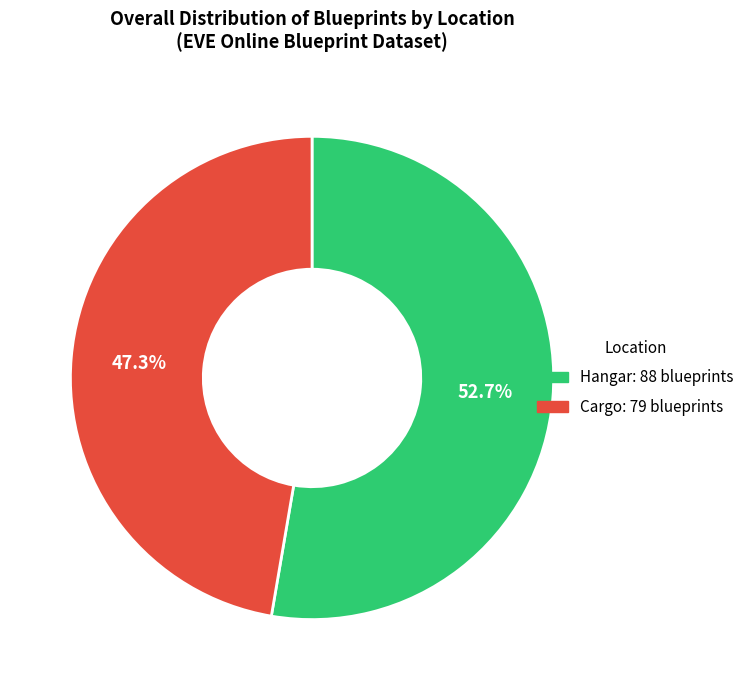

How many segments does this pie chart have?

2